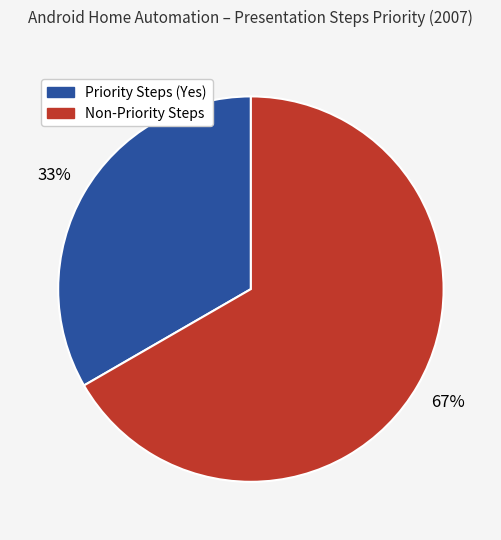

To the nearest percent, what is the average slice percentage?

50%